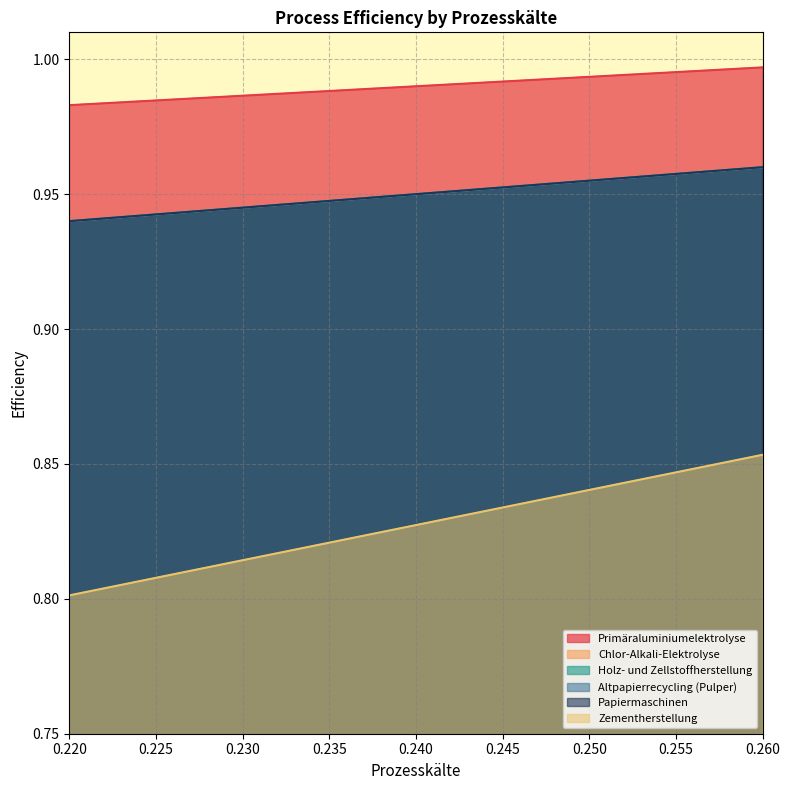

What are all the series names shown in the legend?

Primäraluminiumelektrolyse, Chlor-Alkali-Elektrolyse, Holz- und Zellstoffherstellung, Altpapierrecycling (Pulper), Papiermaschinen, Zementherstellung